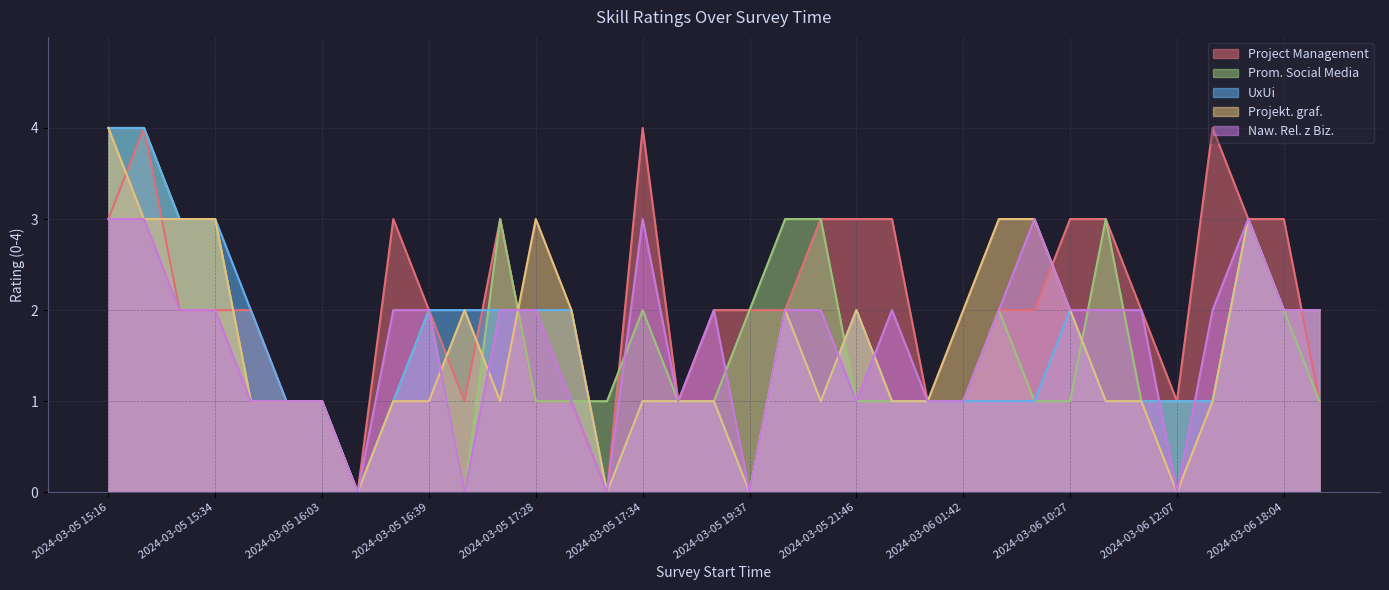

How many values in the Project Management series are below 2?

12